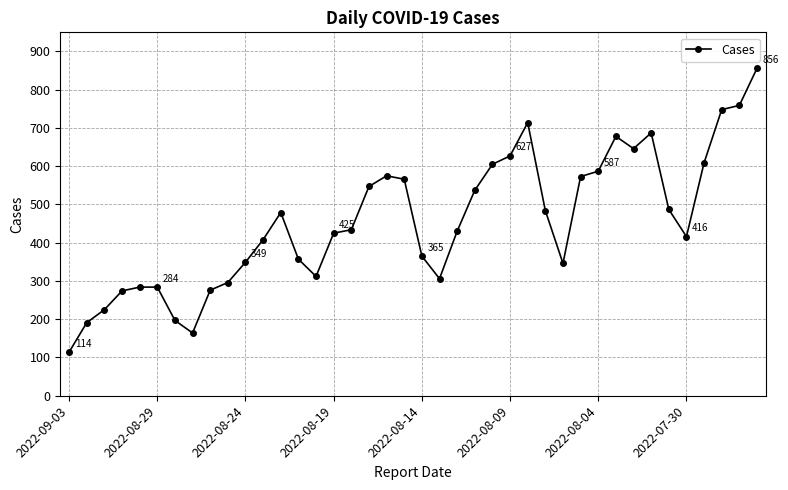

What is the value of the 33rd point from the left?

646